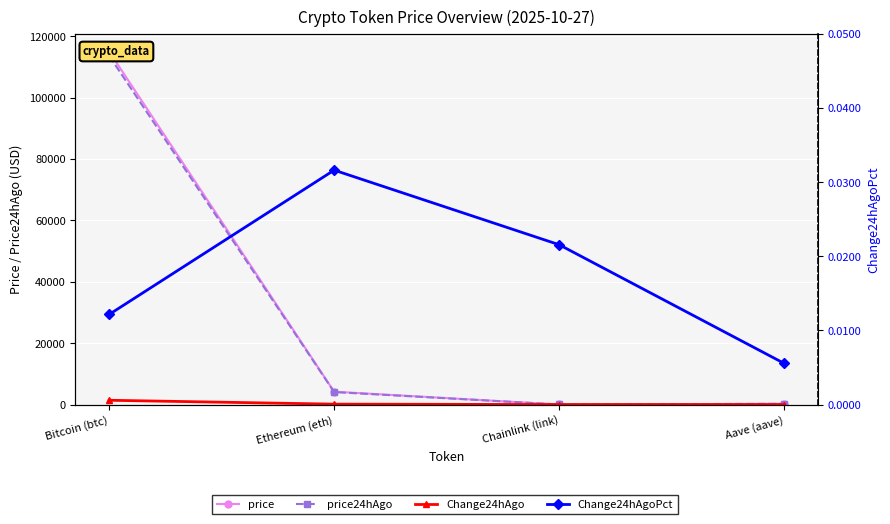

True or false: price24hAgo and Change24hAgoPct cross at least once.

False